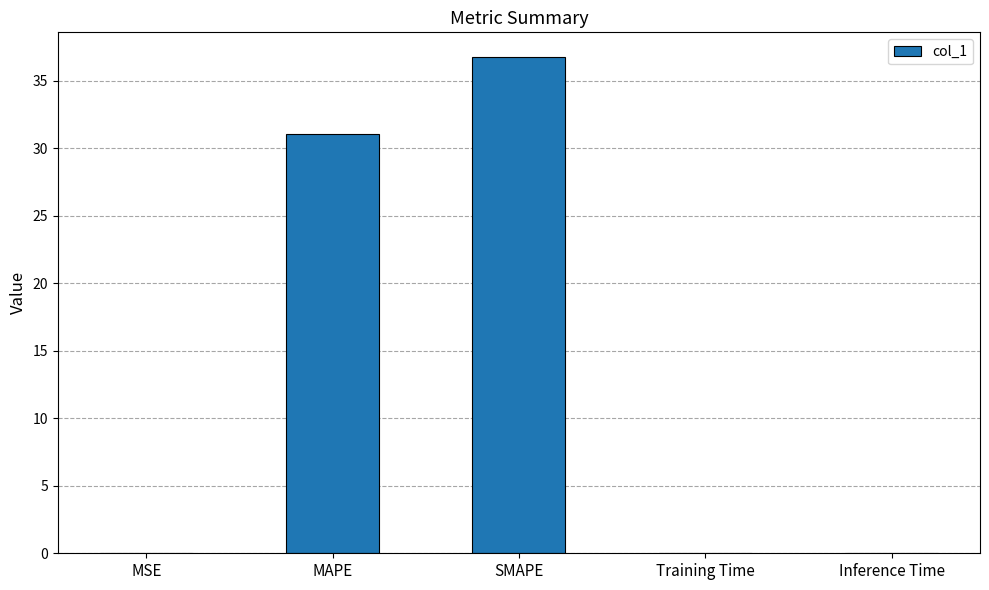

Which label corresponds to the largest value in the chart?

SMAPE